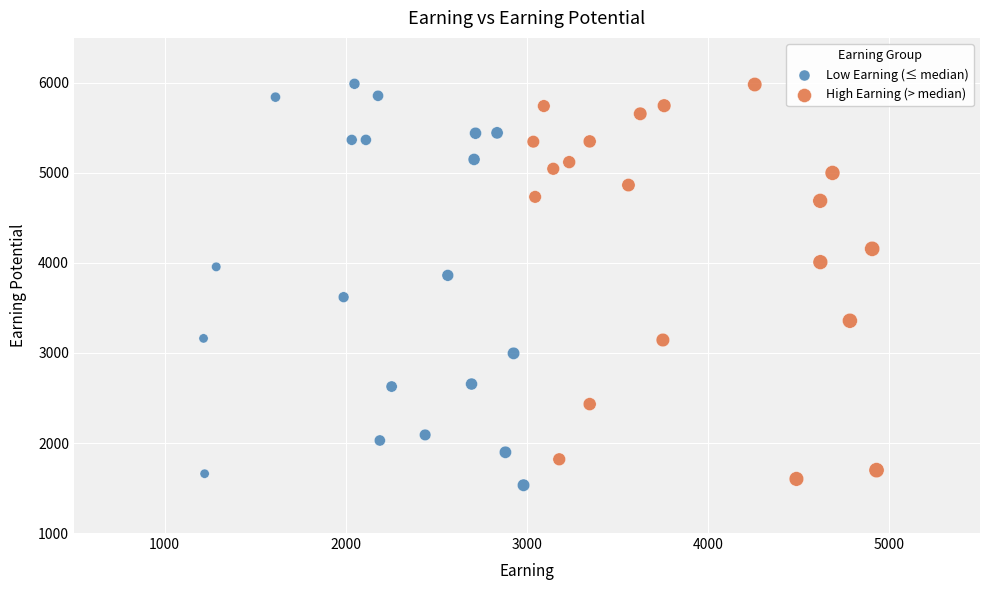

What are all the series names shown in the legend?

Low Earning (≤ median), High Earning (> median)